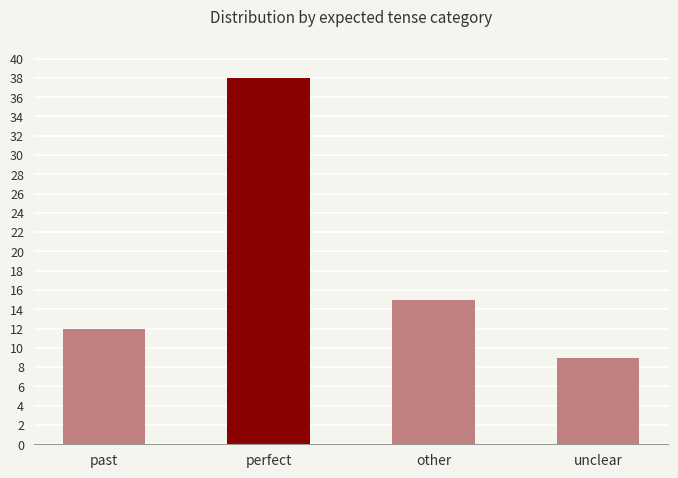

What position from the right is unclear?

1